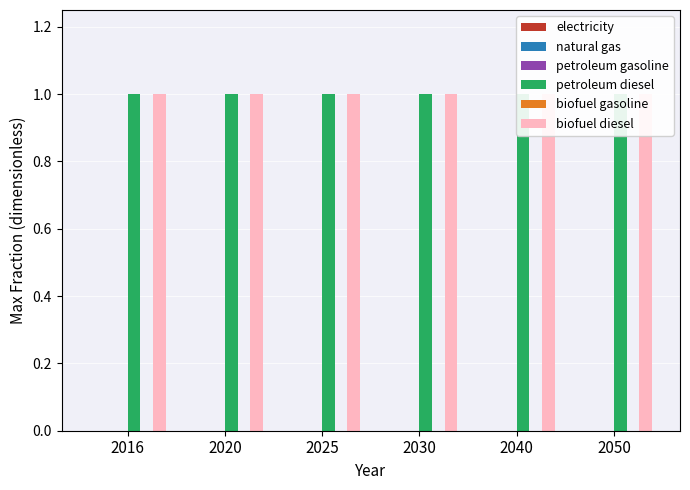

Rank the categories by natural gas value from lowest to highest.

2016, 2020, 2025, 2030, 2040, 2050